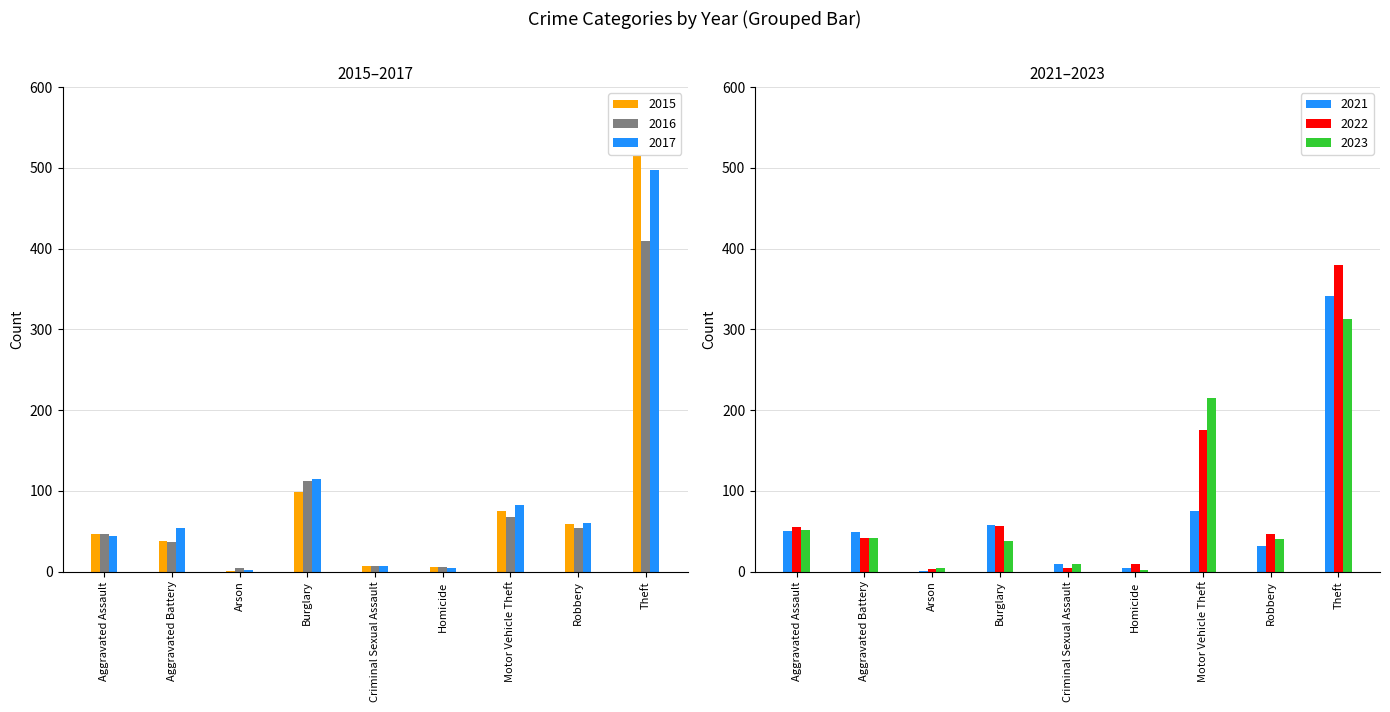

What is the difference between the highest and lowest values at Aggravated Assault?

11